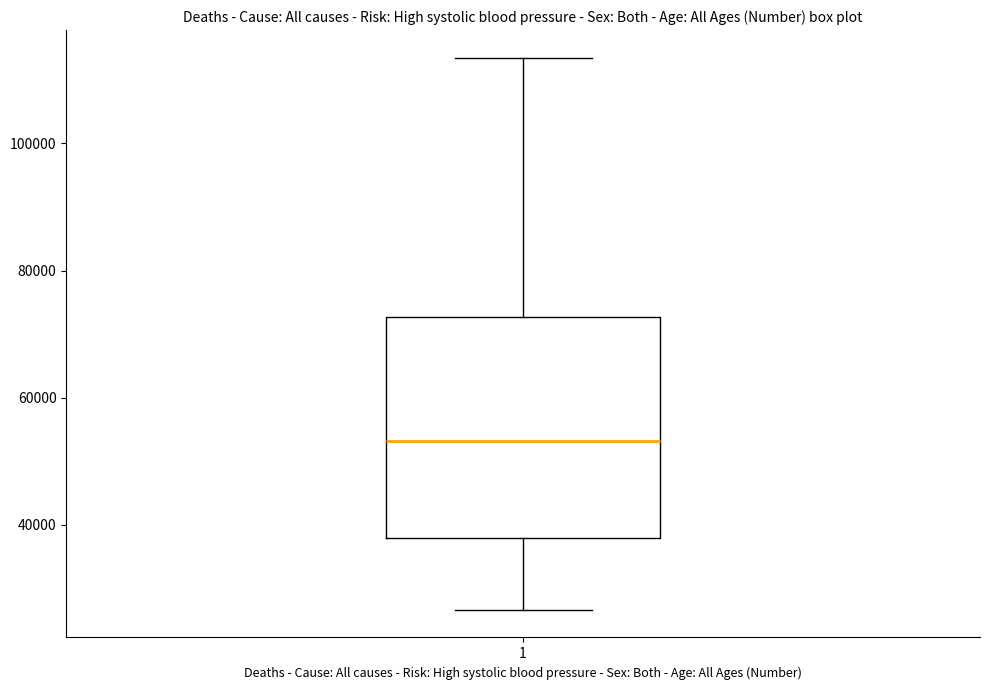

Transcribe this box plot: give where the median line is, the range the box spans, and where the two whiskers end, as read against the y-axis. The values are not printed on the chart, so give them approximately, as read against the axis.

median 54000, box 38000 to 72000, whiskers 26000 to 114000